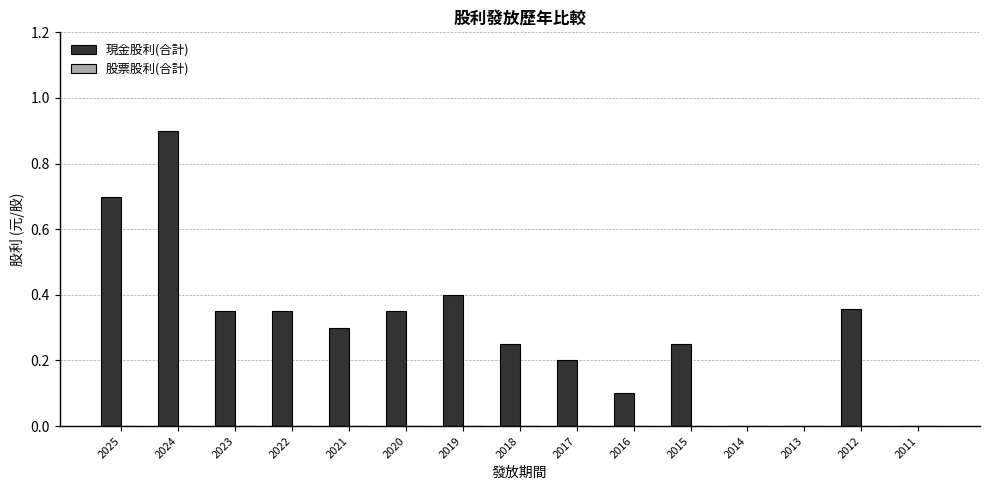

How many categories are shown in the chart?

15